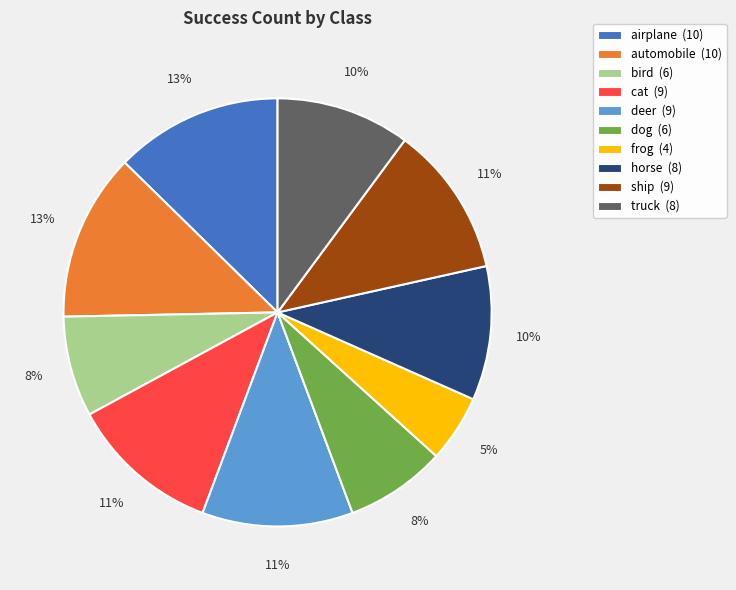

The ship (9) slice represents 11% of the pie. True or false?

True